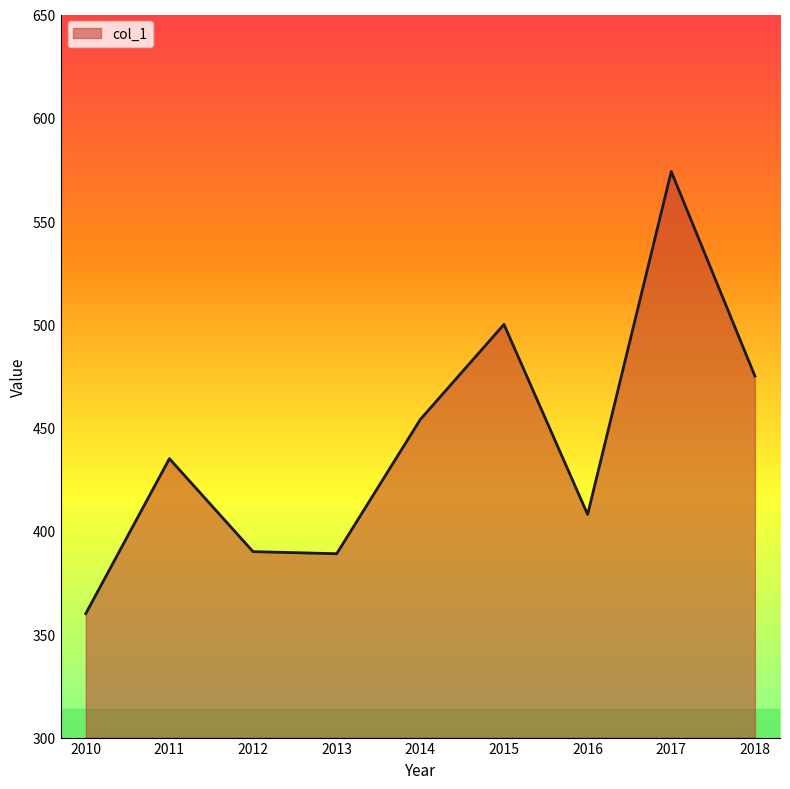

At which category does the chart reach its minimum across all series?

2010